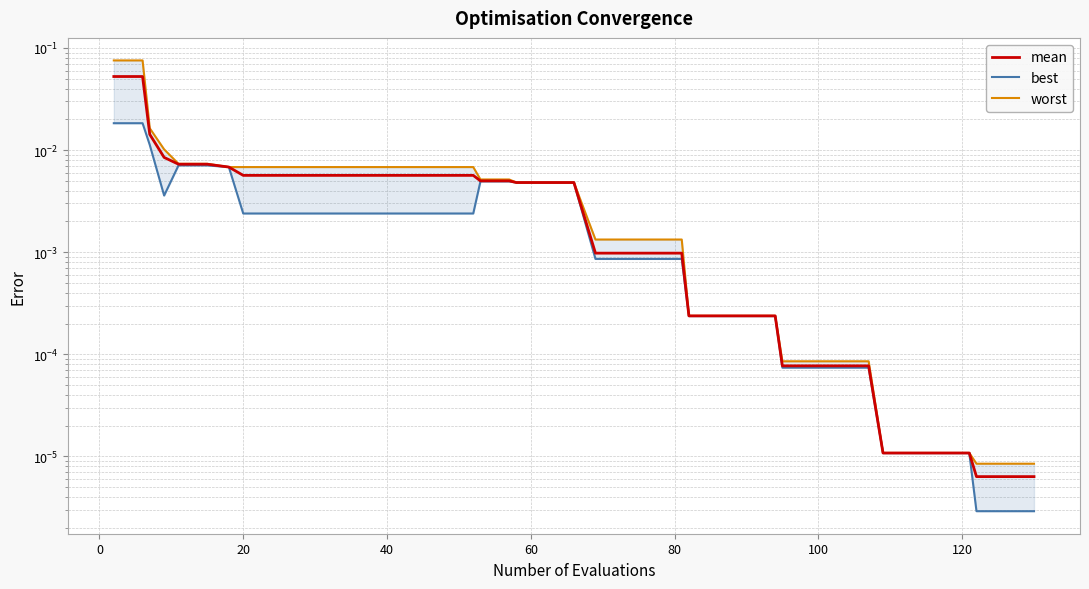

What is the difference between the second highest and minimum values in the mean series?

0.1